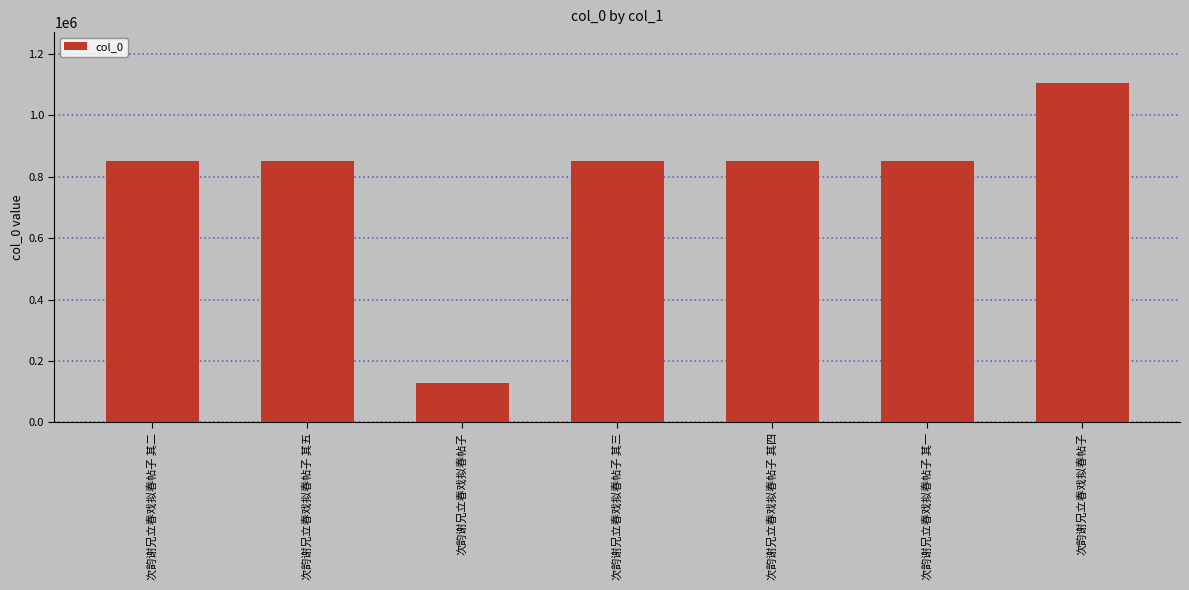

How many bars are there in total?

7